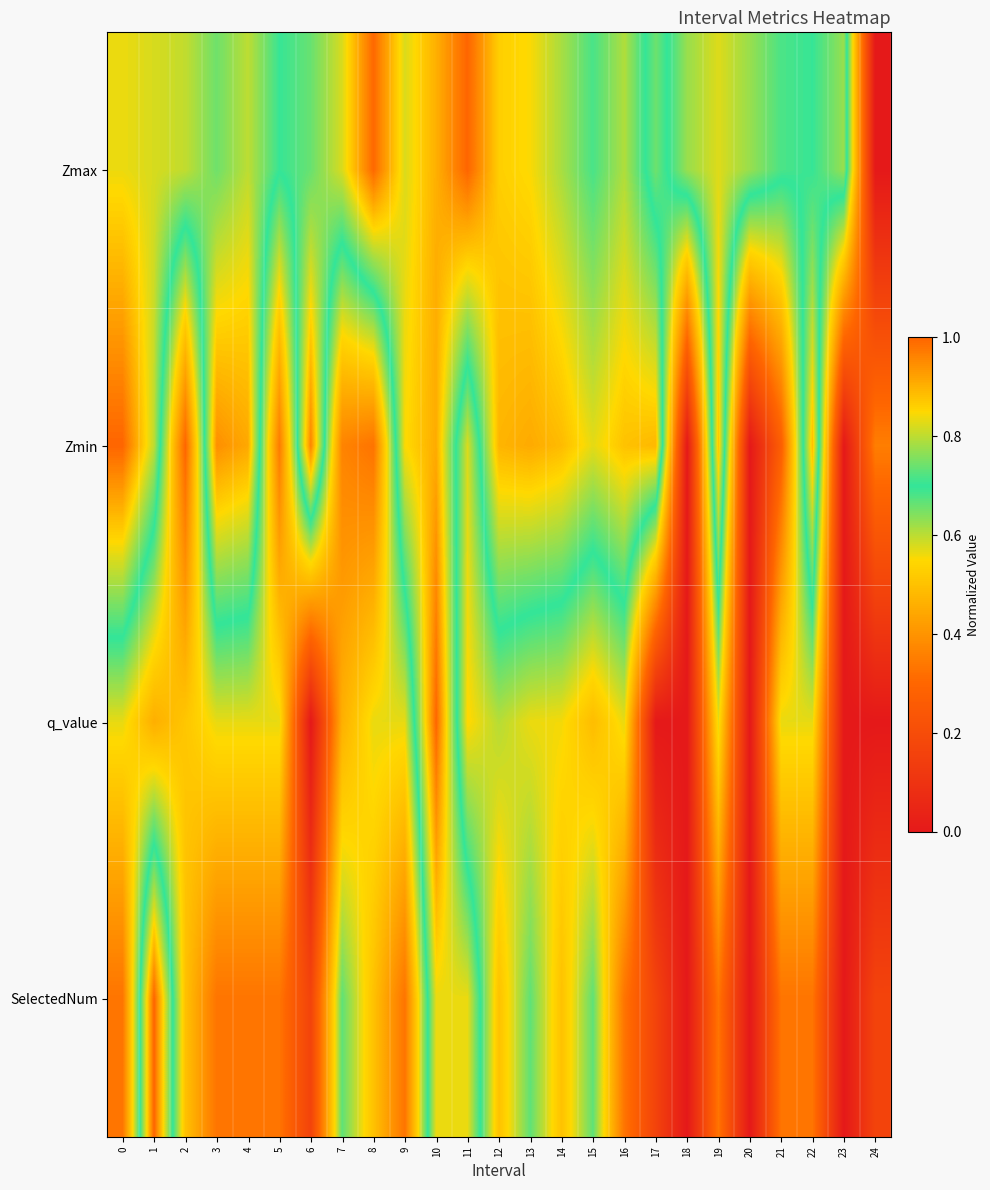

Which category has the lowest value across all series?

24